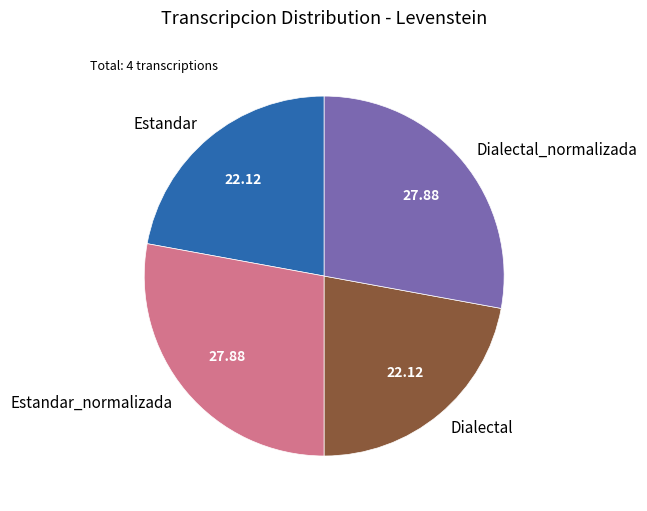

What is the ratio of the value at Estandar_normalizada to the value at Dialectal?

1.3